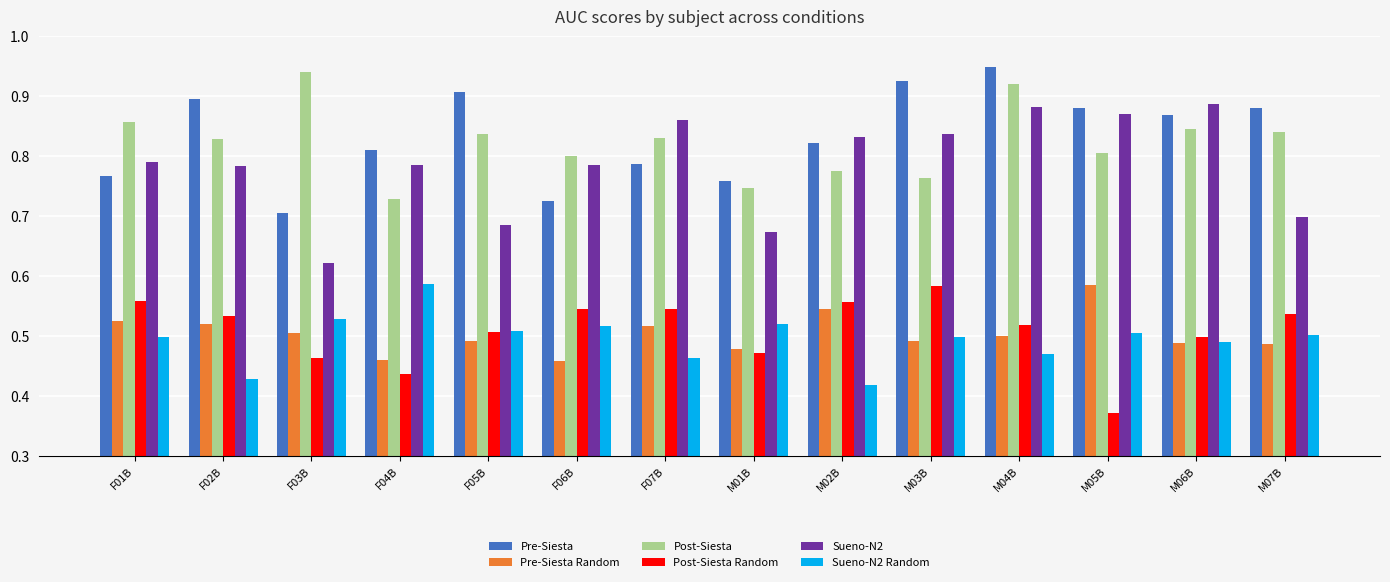

What is the sum of all Post-Siesta Random values?

7.1